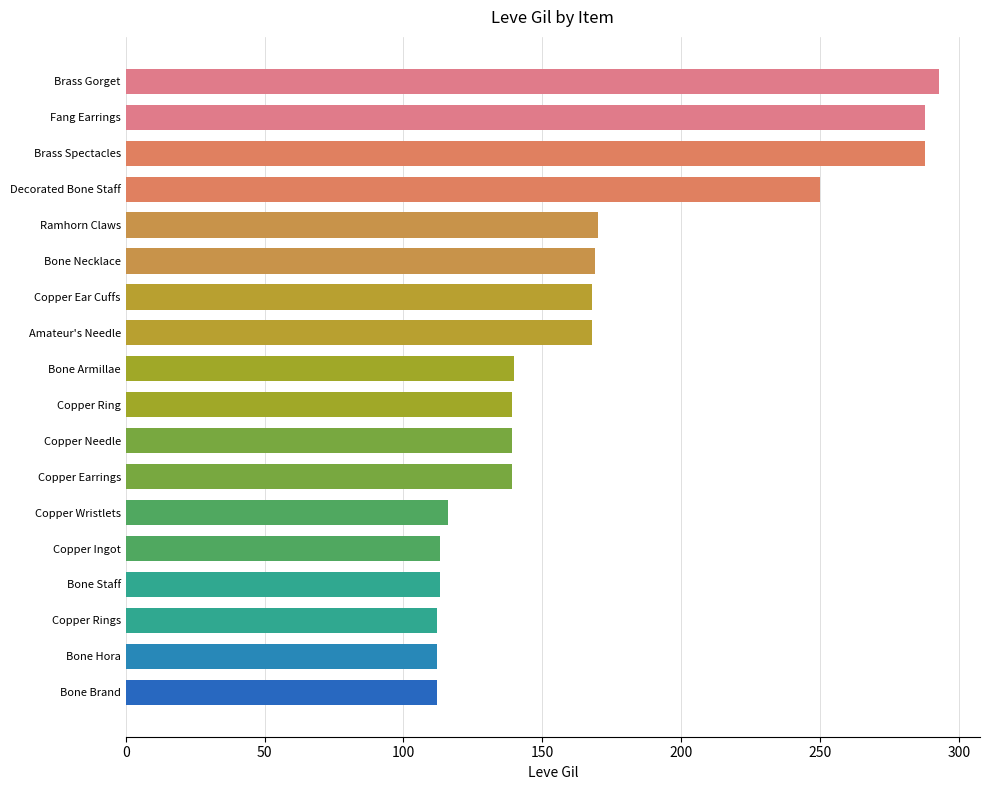

What is the smallest value displayed?

112